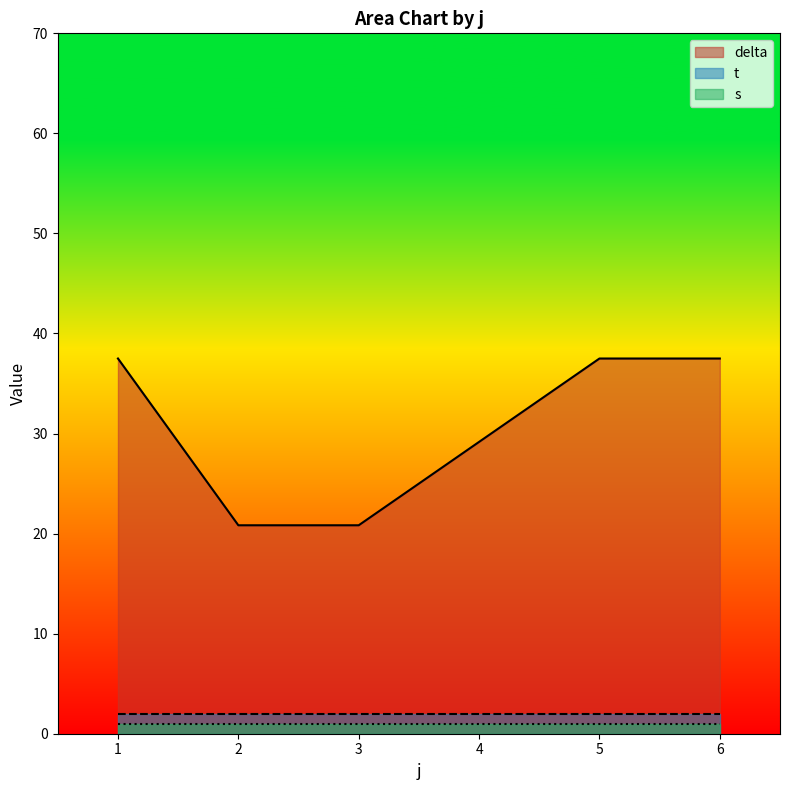

What are all the series names shown in the legend?

delta, t, s